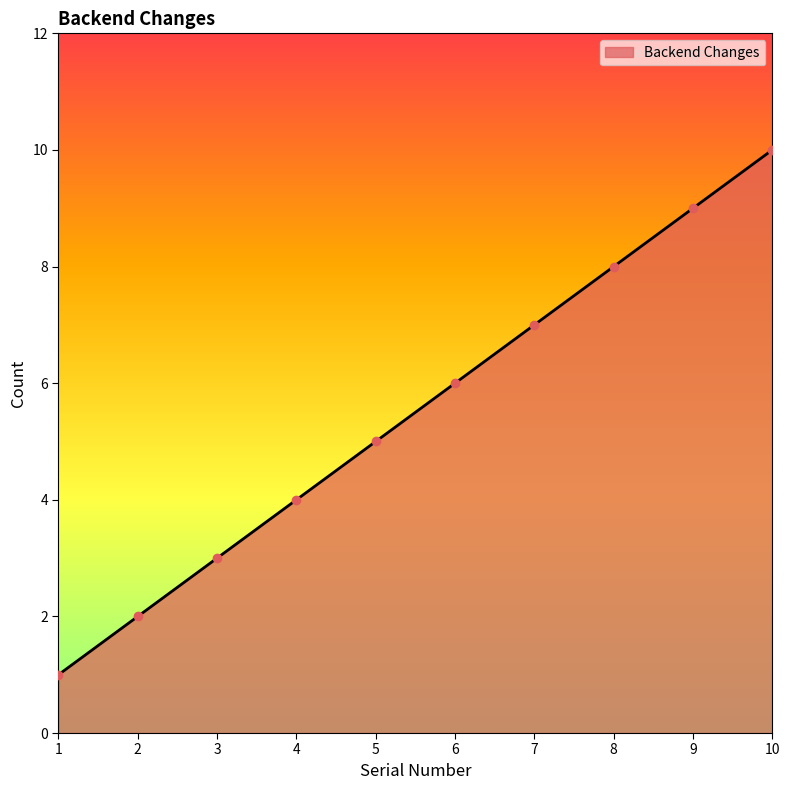

Count the values in the range 3 to 8.

6